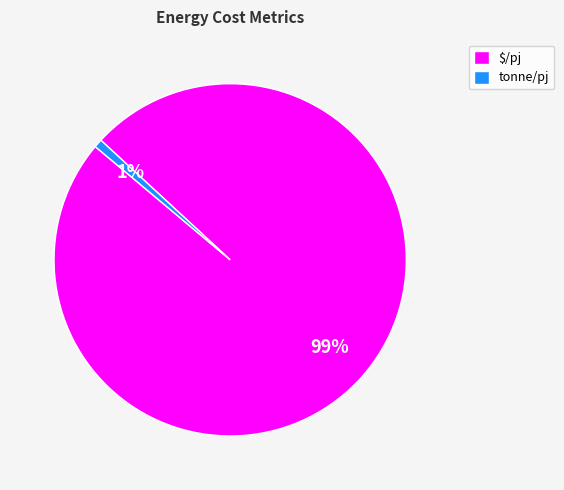

What is the smallest slice in the pie chart?

tonne/pj